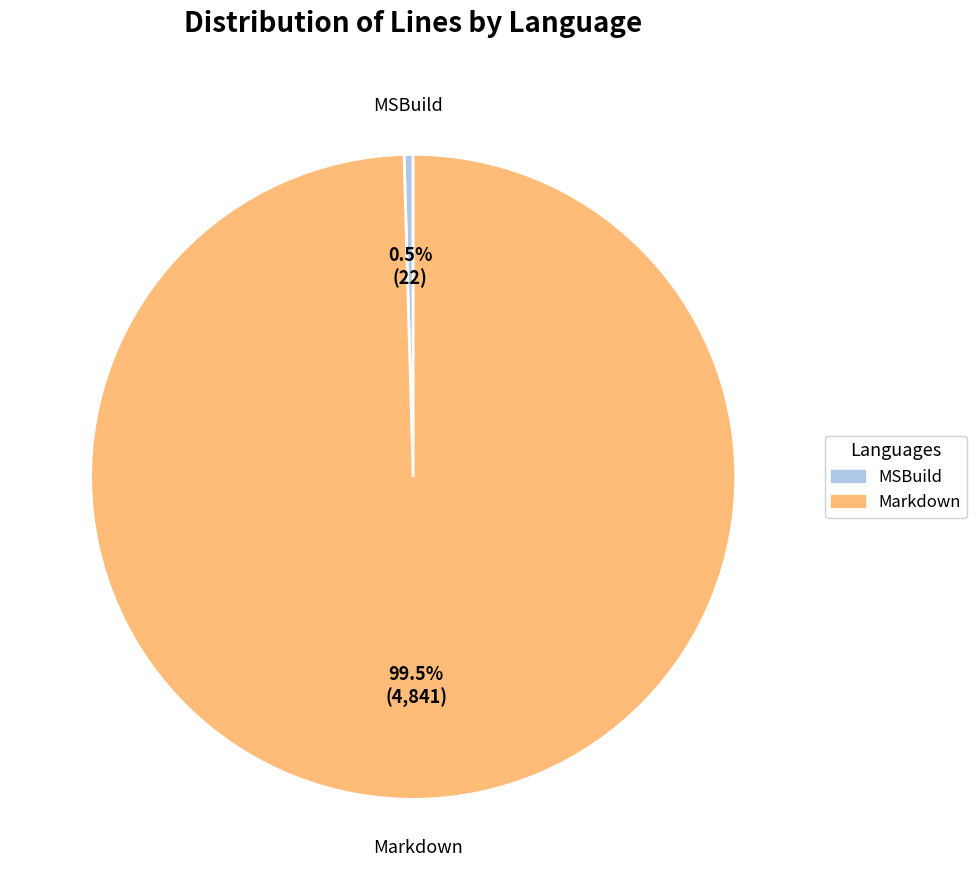

True or false: MSBuild accounts for 10% of the total.

False